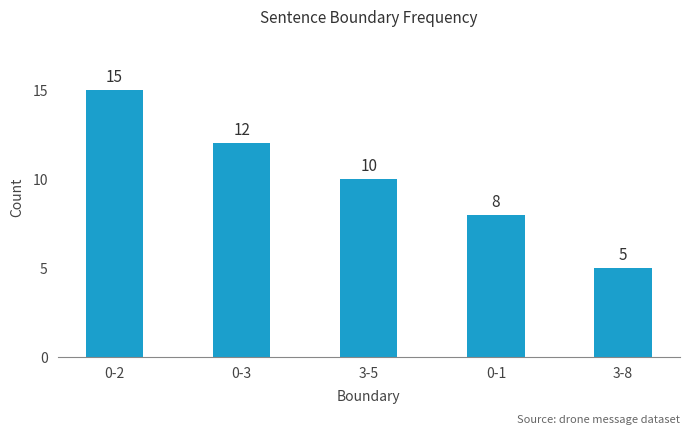

What is the difference between the second highest and second lowest values?

4